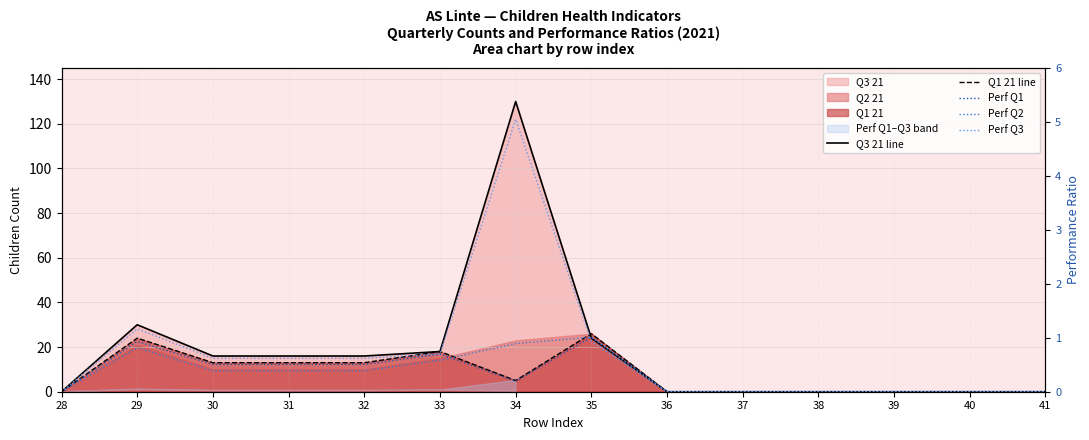

What is the value of the Q1 21 line point at the 3rd from the left?

13.0